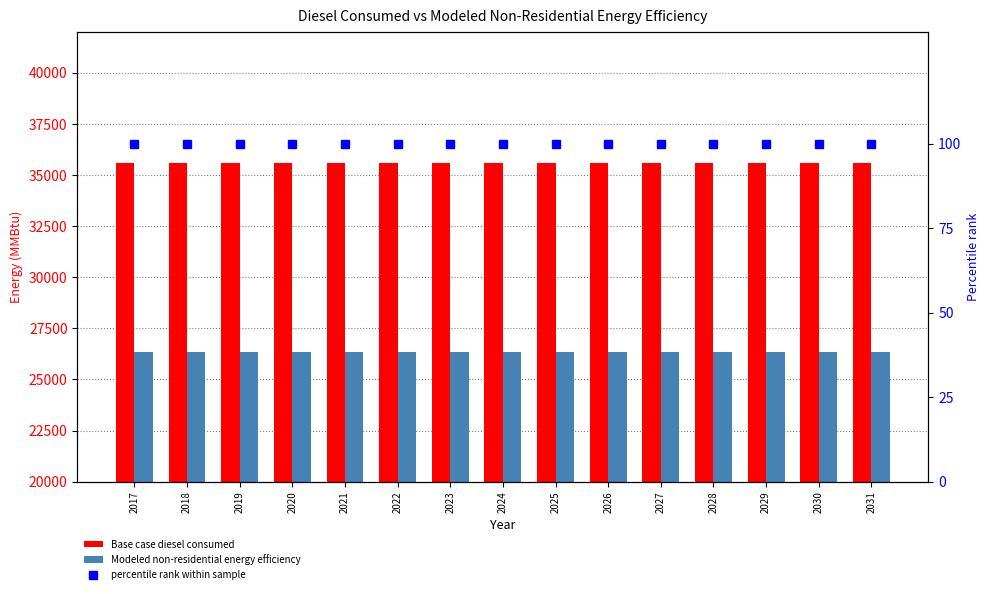

Is it true that Modeled non-residential energy efficiency equals 26322.8 at 2022?

True